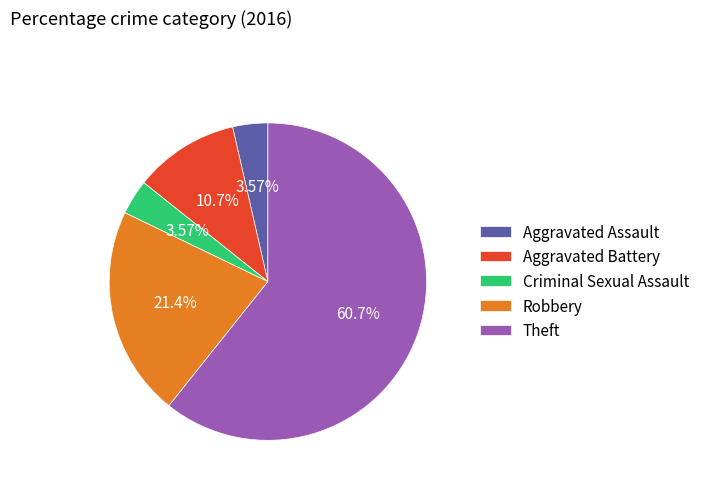

What is the largest slice in the pie chart?

Theft